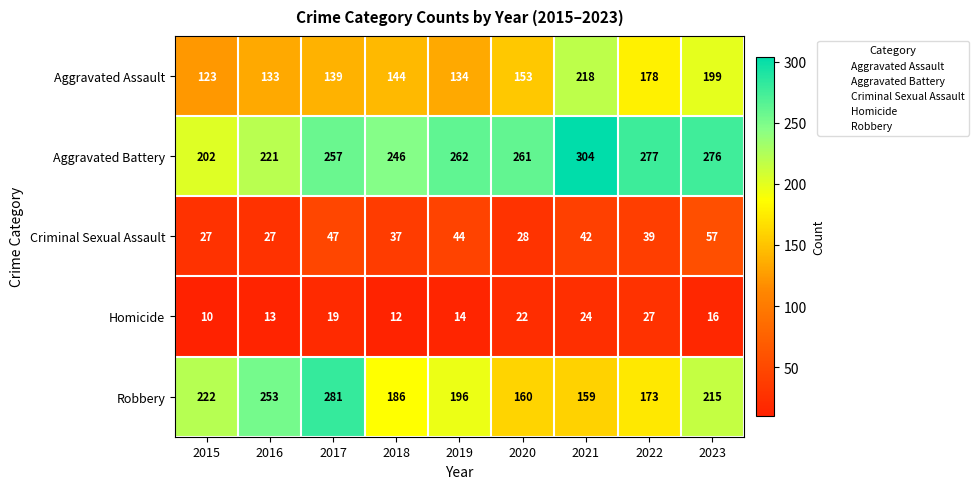

Between 2015 and 2022, which series saw the biggest shift?

Aggravated Battery